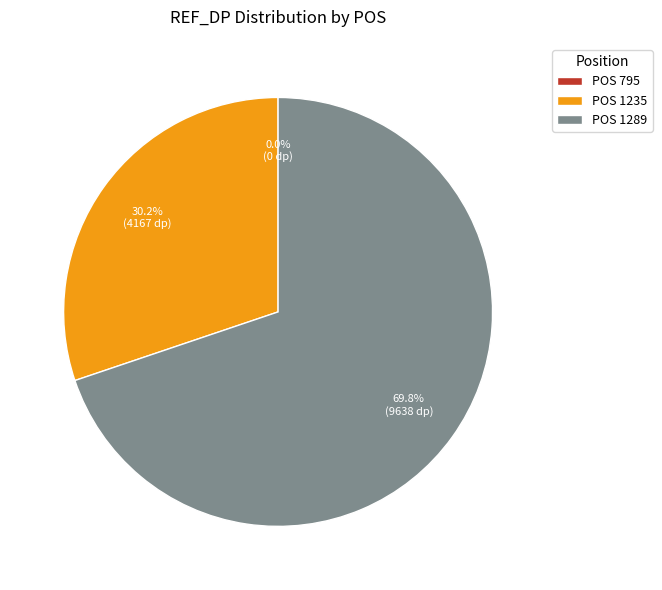

Is the sum of POS 1235 and POS 1289 greater than half?

Yes